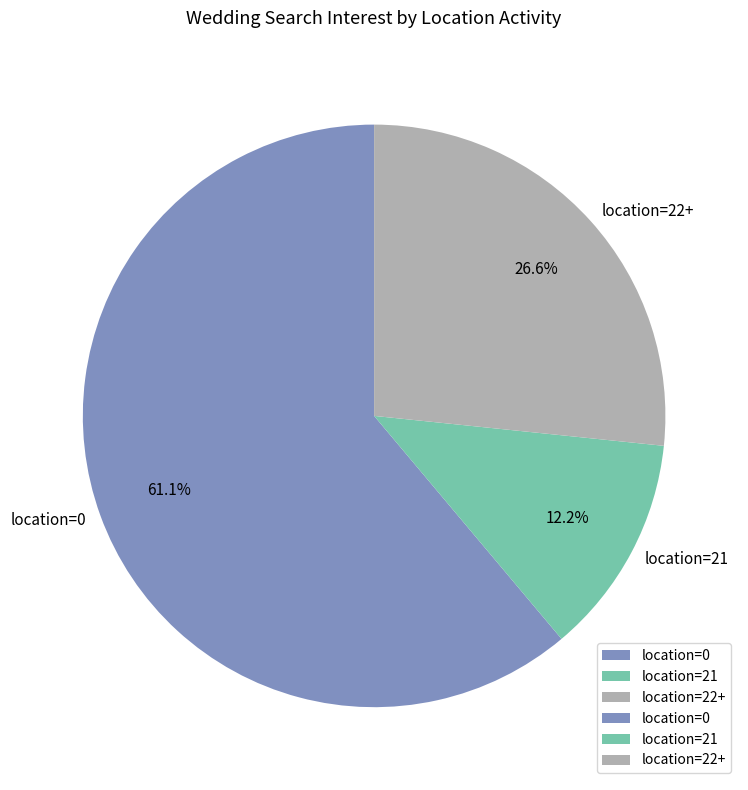

Rank the categories by value from highest to lowest.

location=0, location=22+, location=21